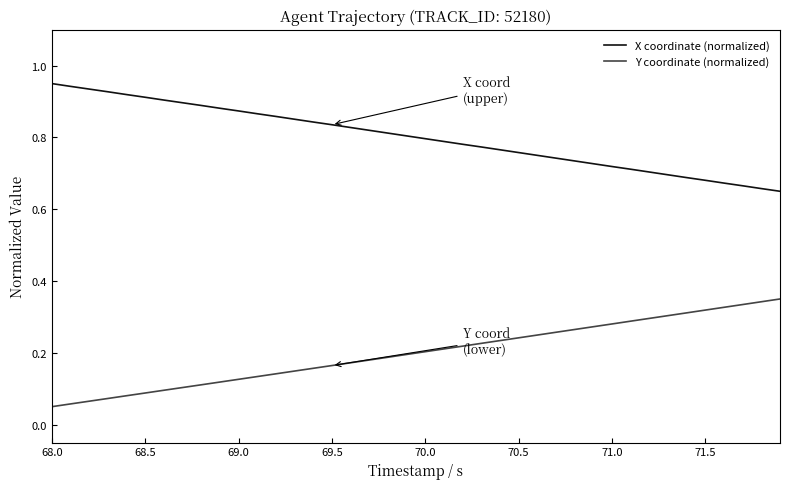

List the series in order of their overall mean, lowest first.

Y coordinate (normalized), X coordinate (normalized)